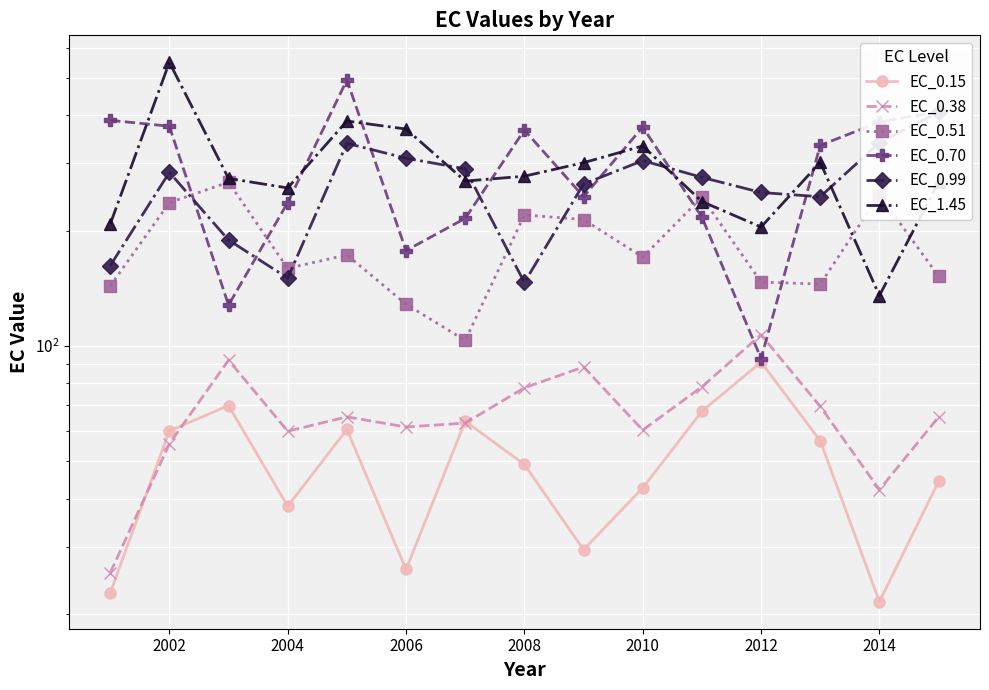

What is the average value of the EC_0.70 series?

295.4